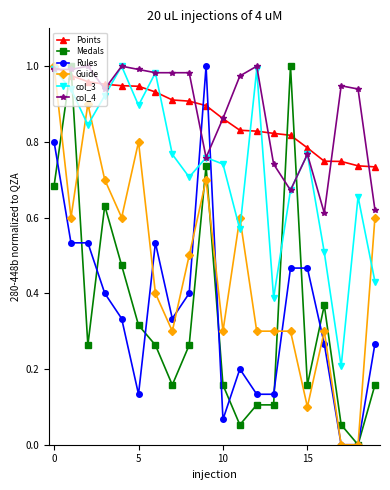

True or false: Rules has more than 1 interior local peaks.

True